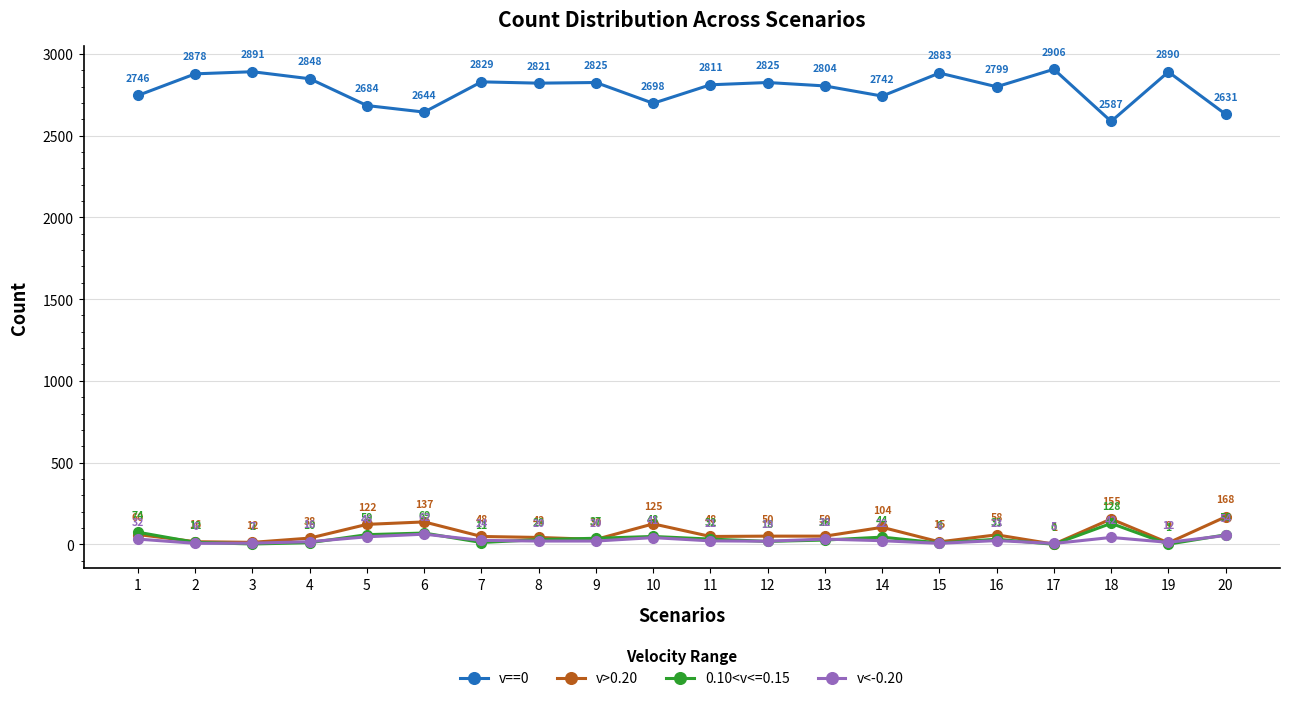

At which label does v>0.20 reach its minimum?

17